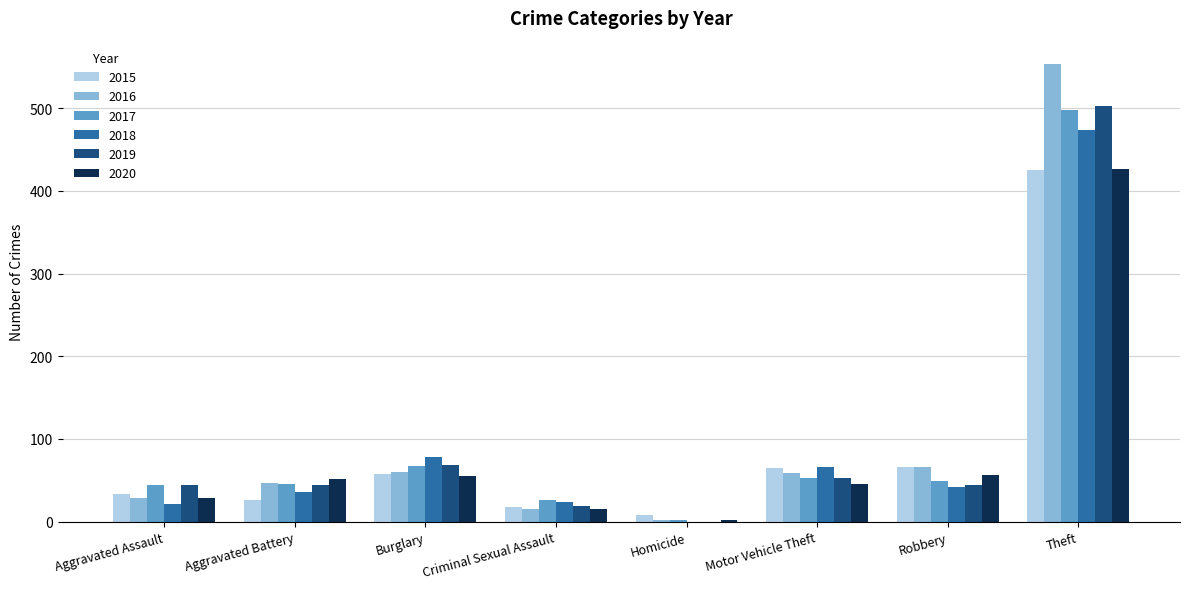

Does the chart contain stacked bars?

No